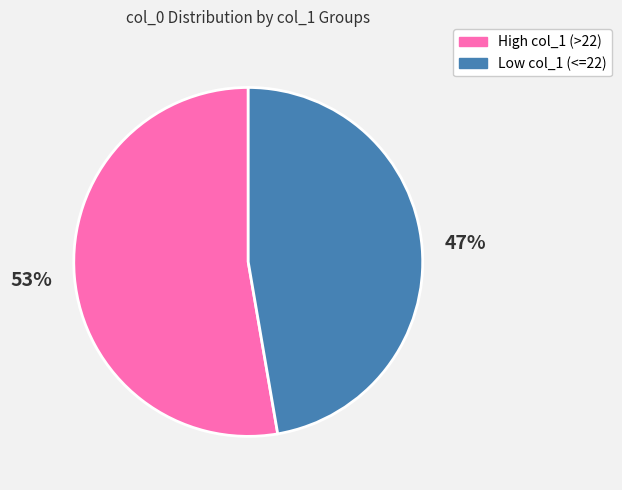

How many slices are in this pie chart?

2